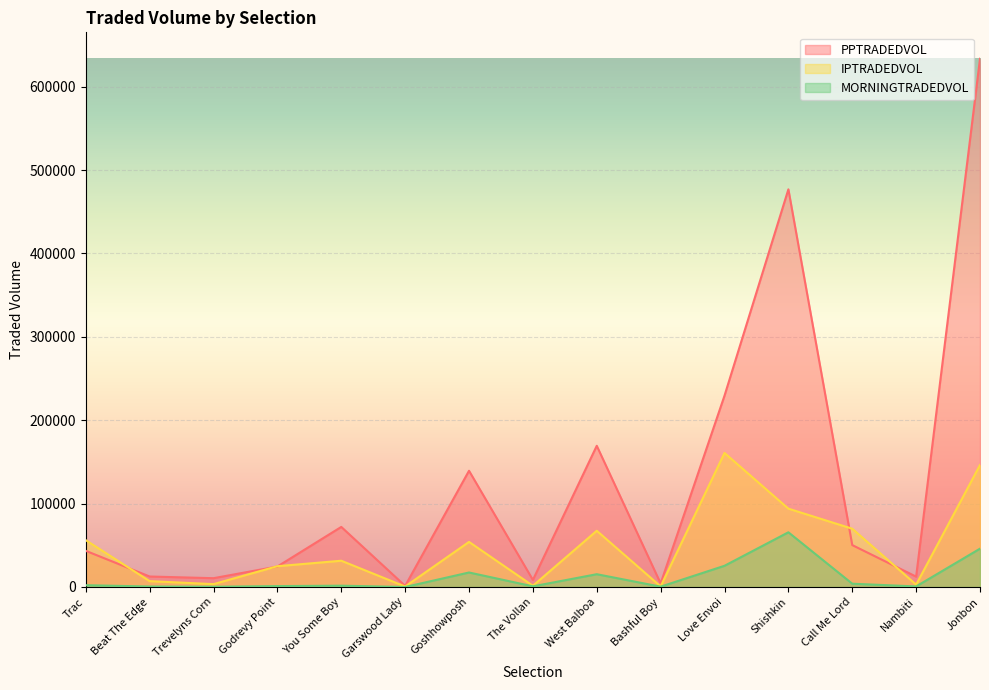

Is it true that MORNINGTRADEDVOL equals 24303.7 at Goshhowposh?

False